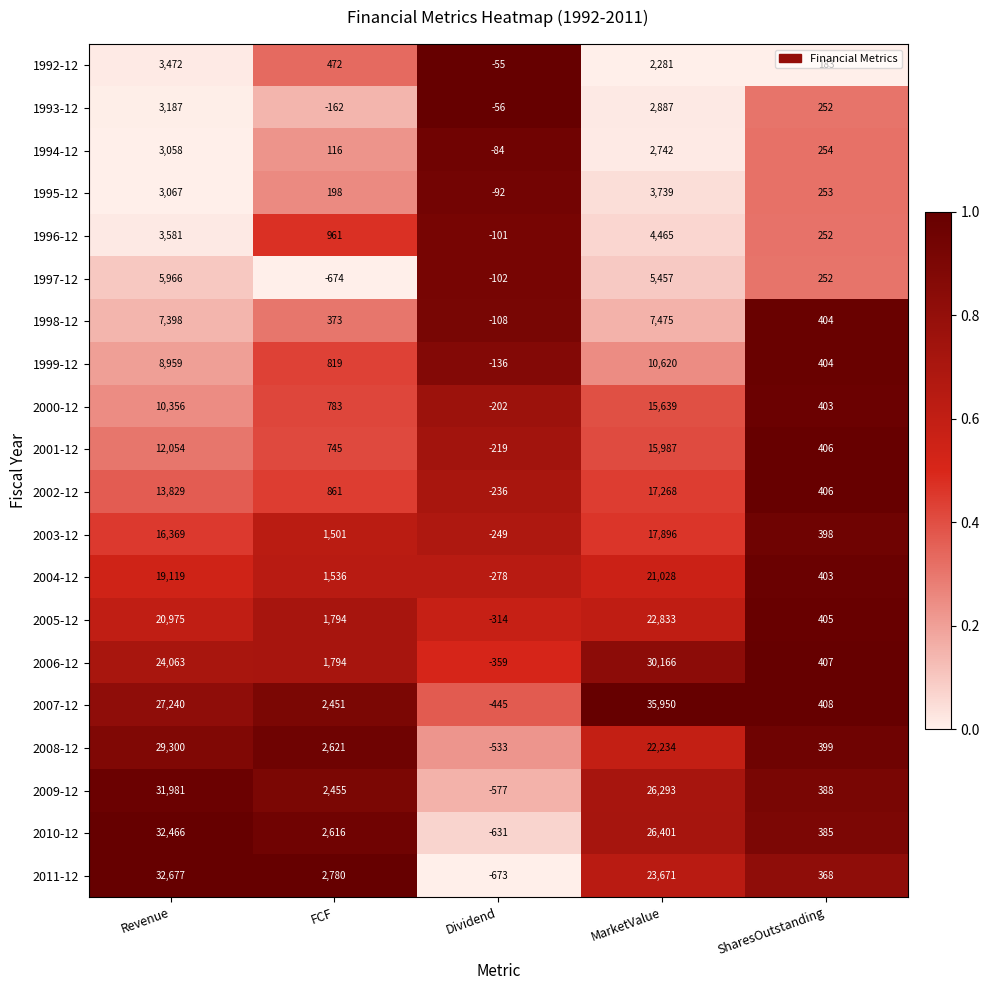

What is the average value of the 1994-12 series?

1217